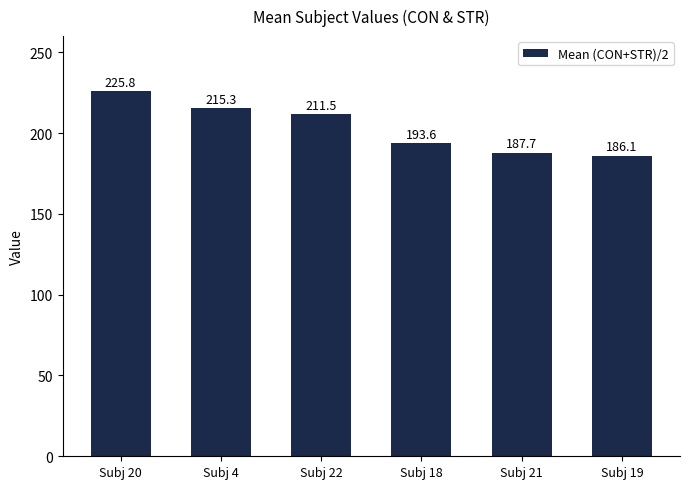

Where does the data first go above 211?

Subj 20